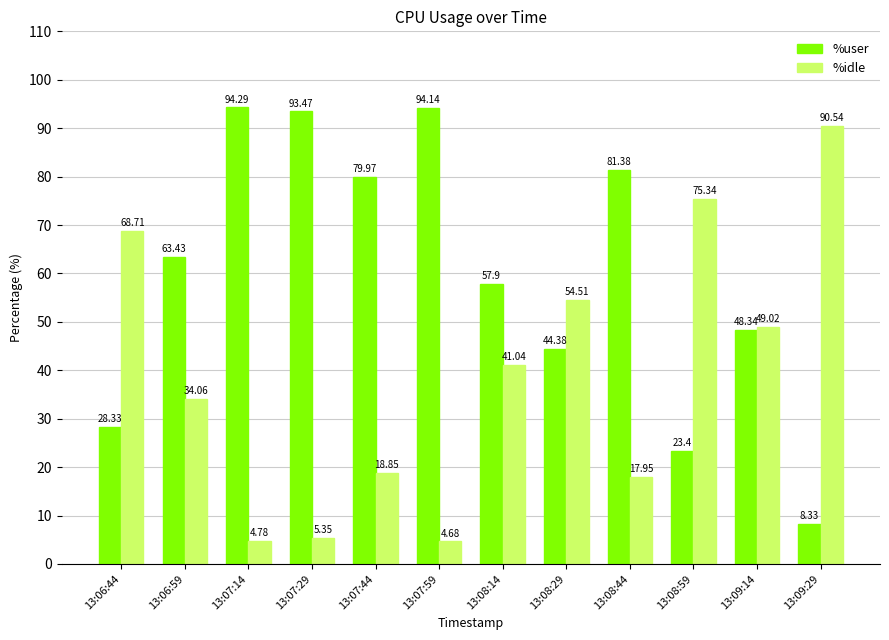

Where does the %user series first go above 63?

13:06:59